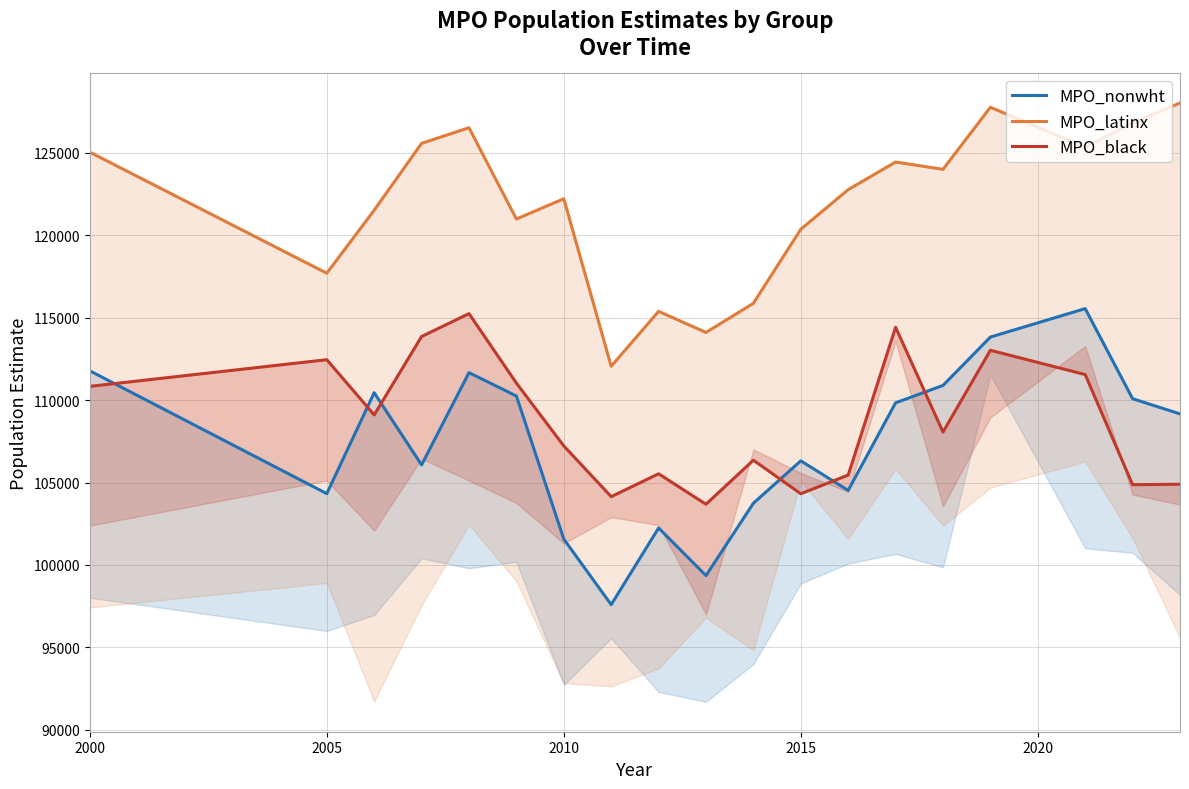

What are all the series names shown in the legend?

MPO_nonwht, MPO_latinx, MPO_black